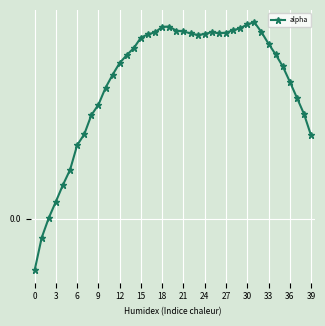

Is this an area chart (filled region under the line)?

No